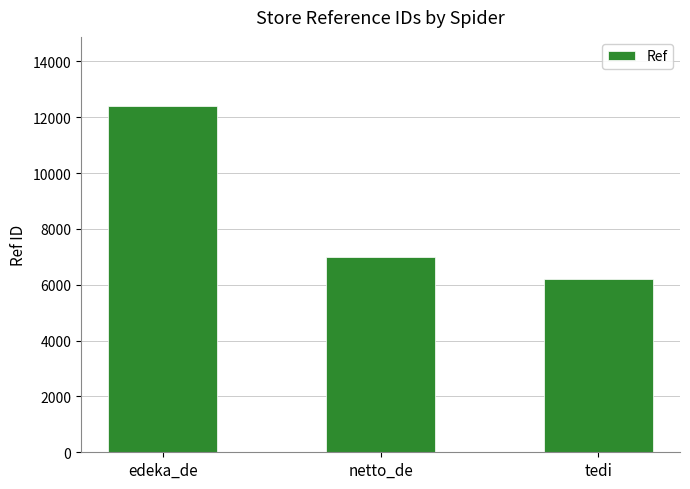

What is the greatest value displayed?

12397